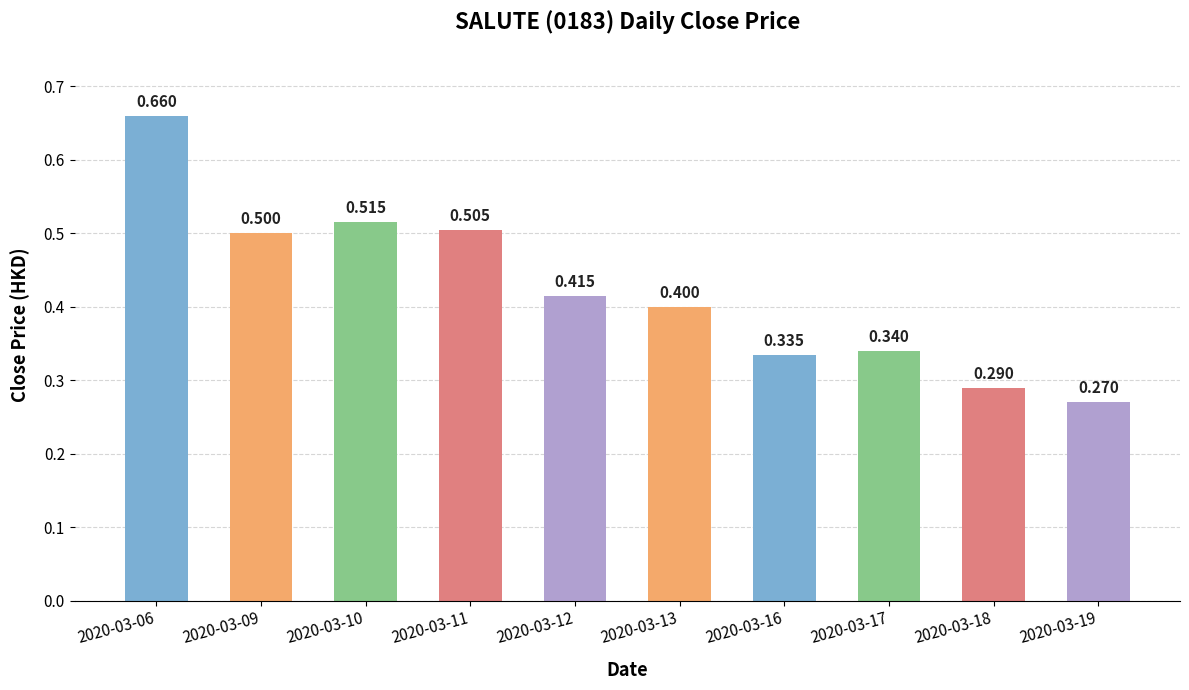

List the labels in order of value, largest first.

2020-03-06, 2020-03-10, 2020-03-11, 2020-03-09, 2020-03-12, 2020-03-13, 2020-03-17, 2020-03-16, 2020-03-18, 2020-03-19